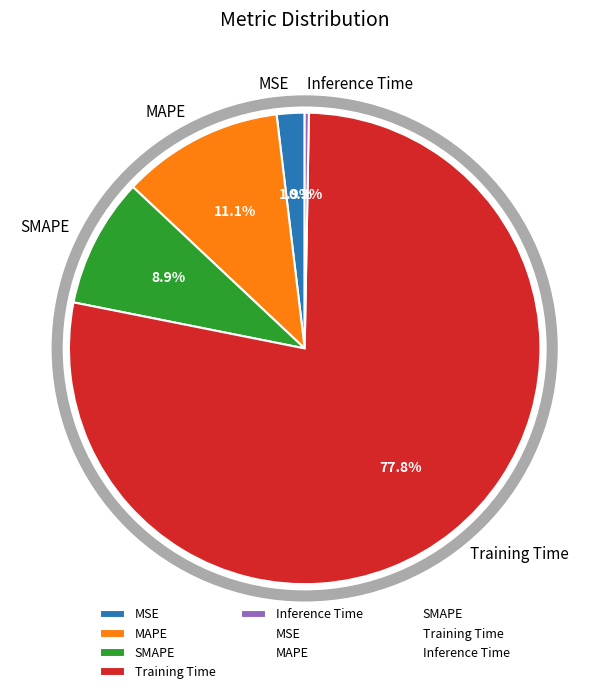

True or false: Training Time accounts for 78% of the total.

True